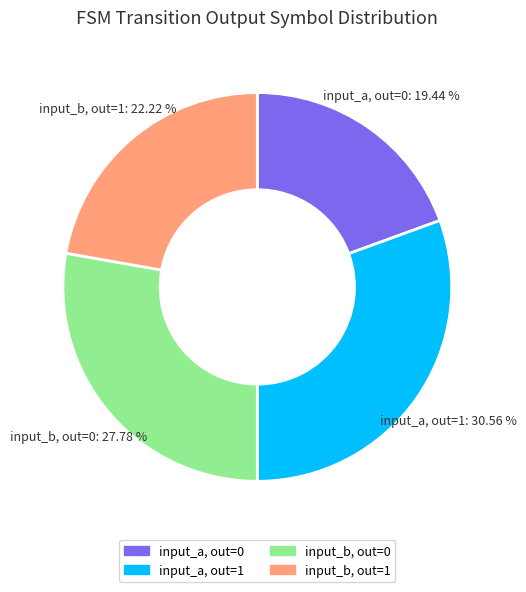

Does any single category account for the majority?

No